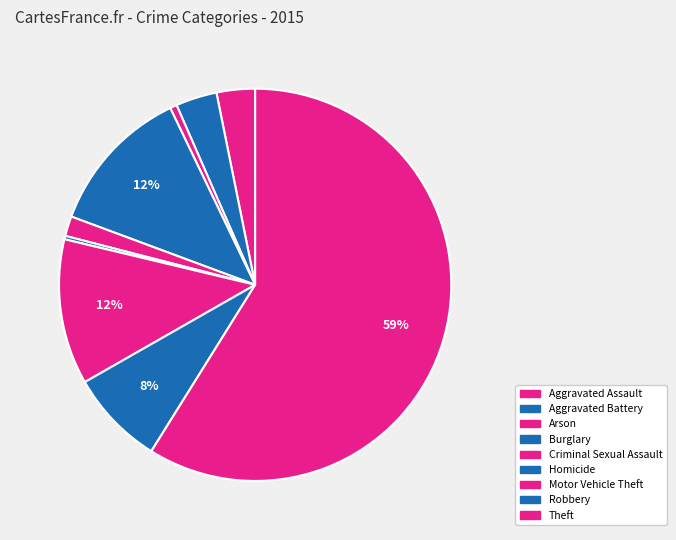

Which slice is the smallest?

Homicide